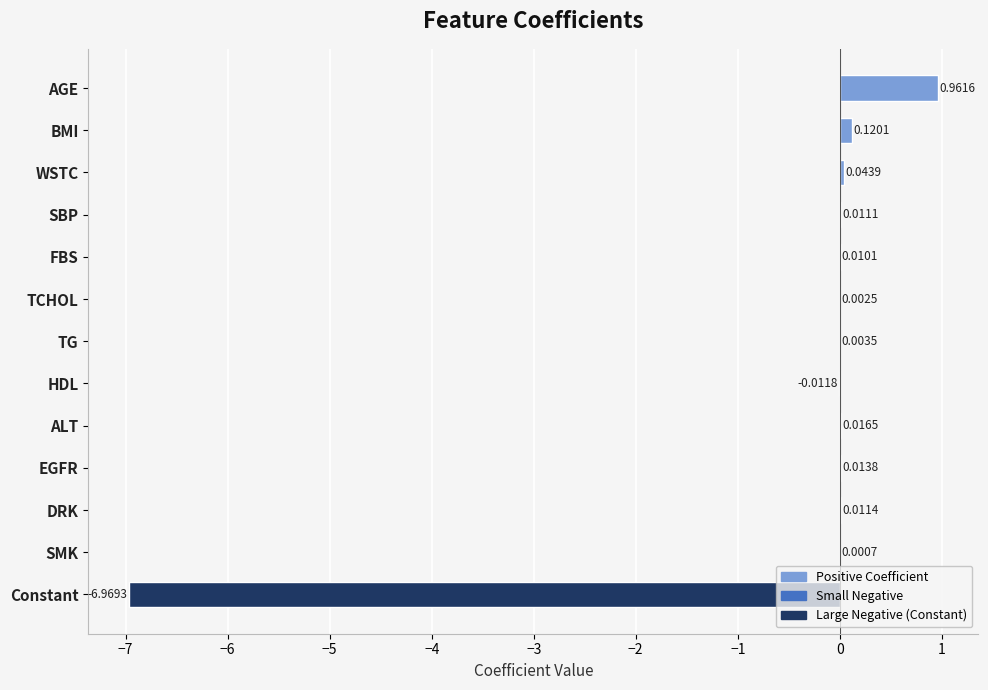

Where is the data nearest to the value -3?

HDL